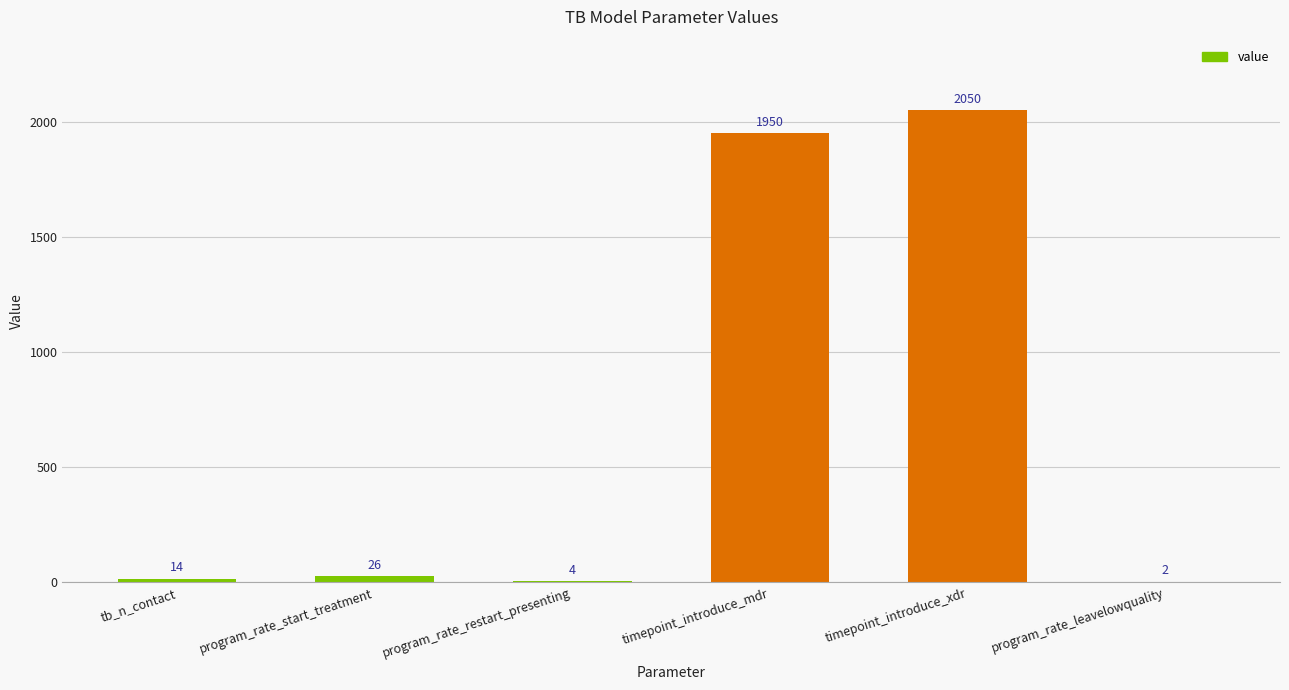

What value does the data have at program_rate_start_treatment?

26